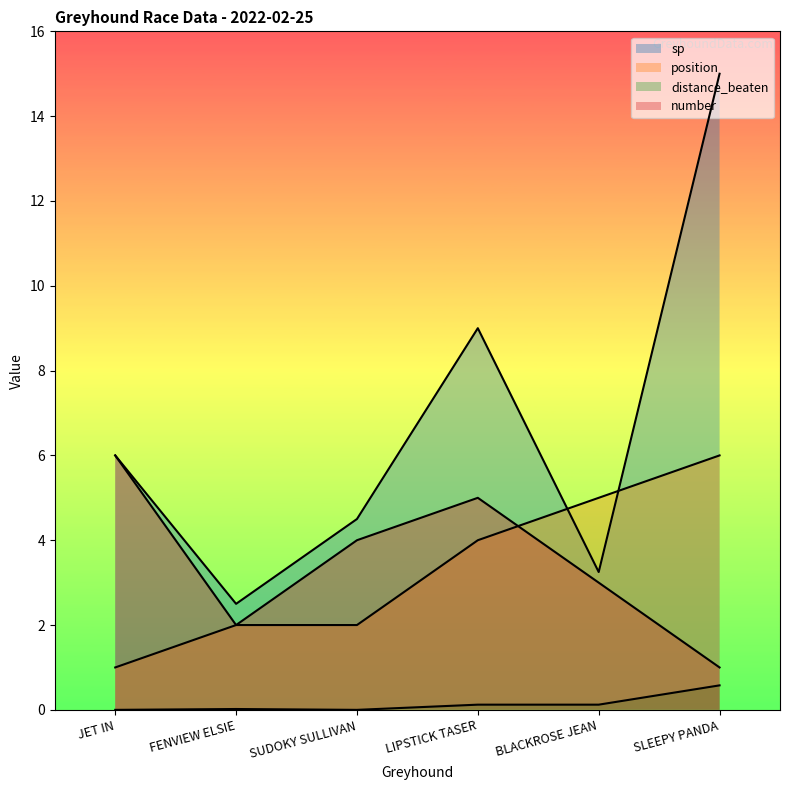

True or false: position and distance_beaten intersect in this chart.

False